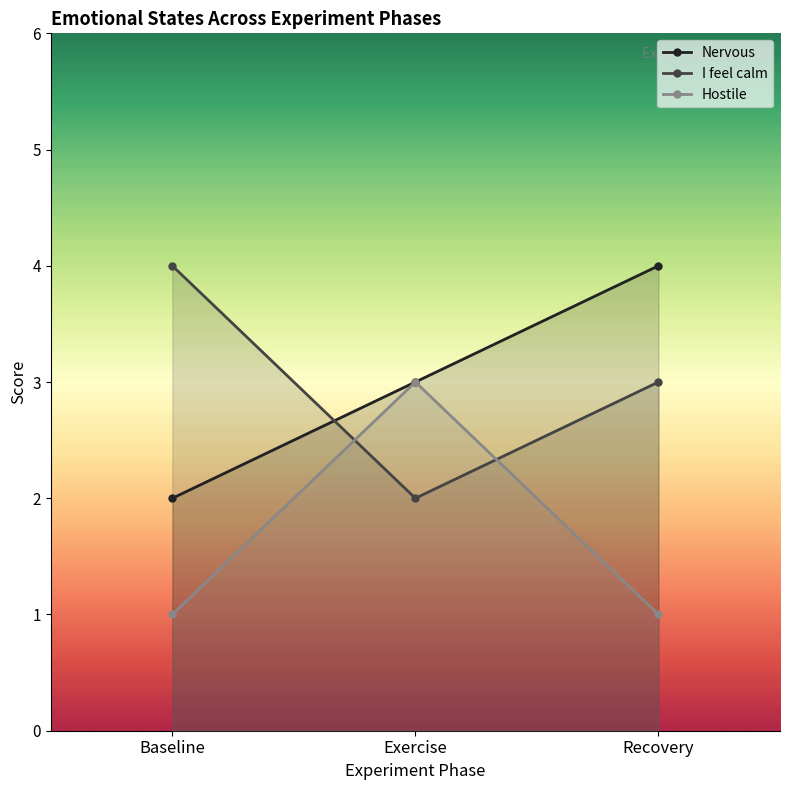

What position from the right is Recovery?

1